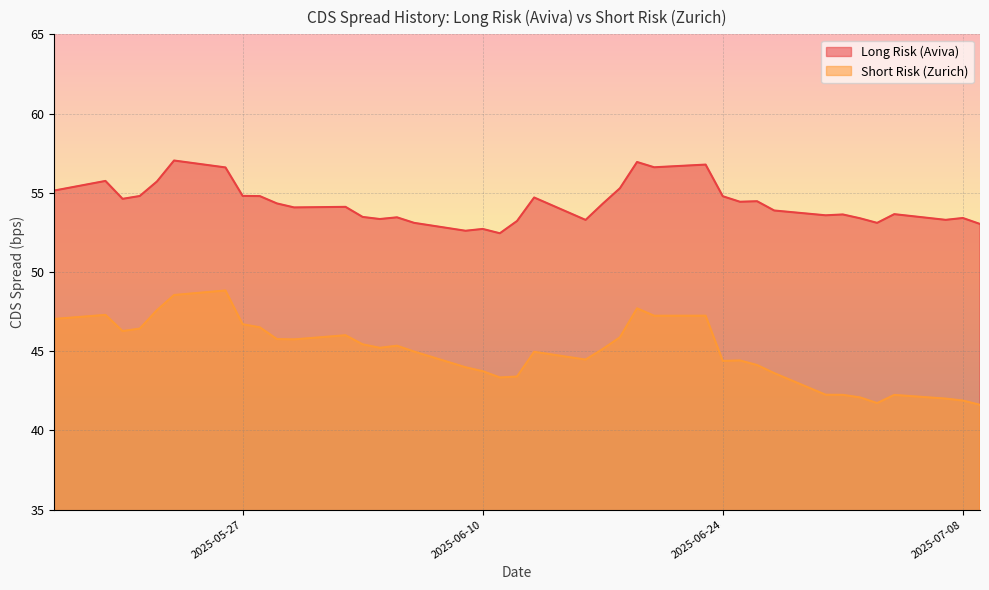

How many data points in Long Risk (Aviva) are less than 54?

18